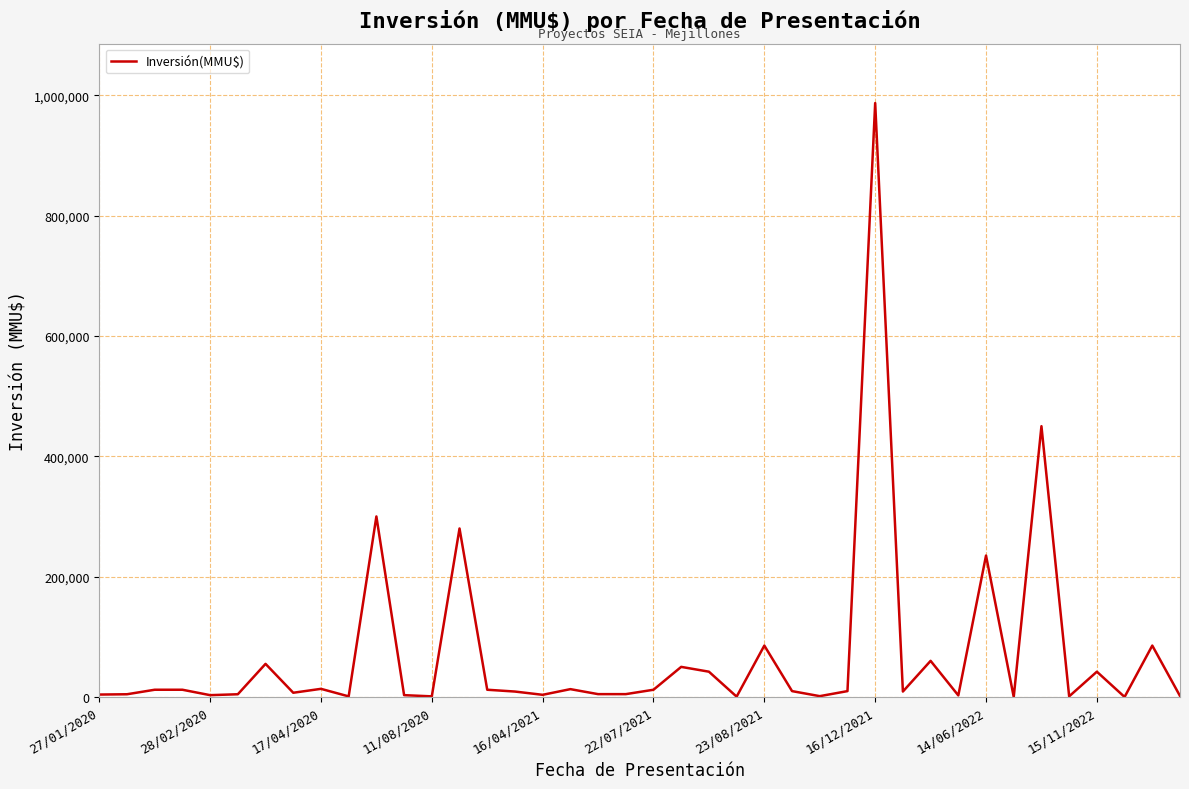

What is the difference between the maximum and minimum values?

987000